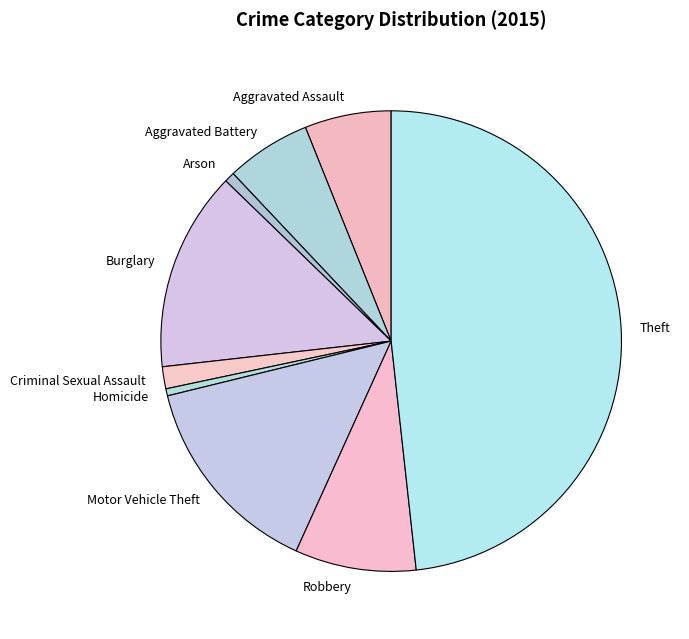

How many slices are in this pie chart?

9